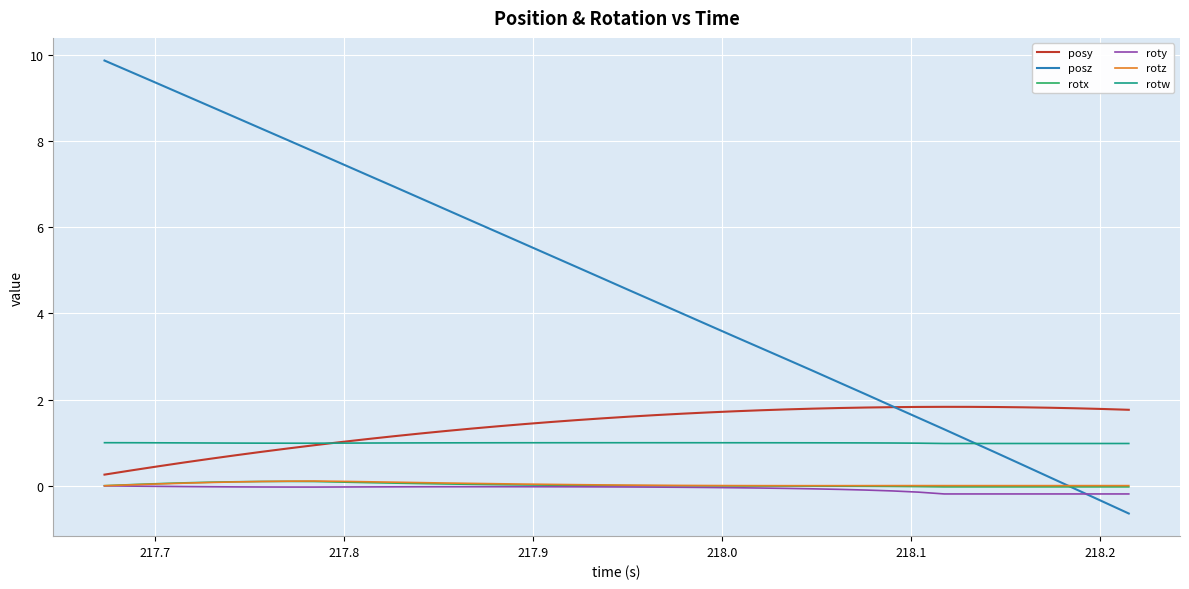

True or false: rotx and rotw intersect in this chart.

False